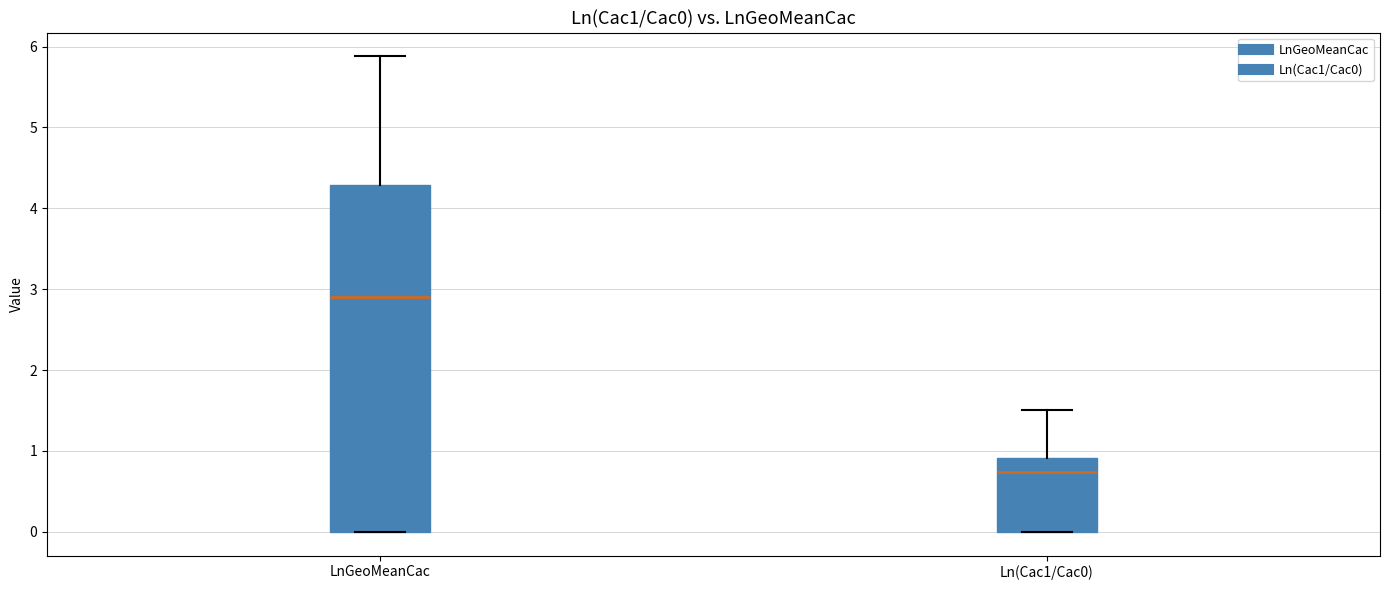

Where is the upper edge of the box for LnGeoMeanCac on the y-axis? The values are not printed on the chart, so give them approximately, as read against the axis.

4.3